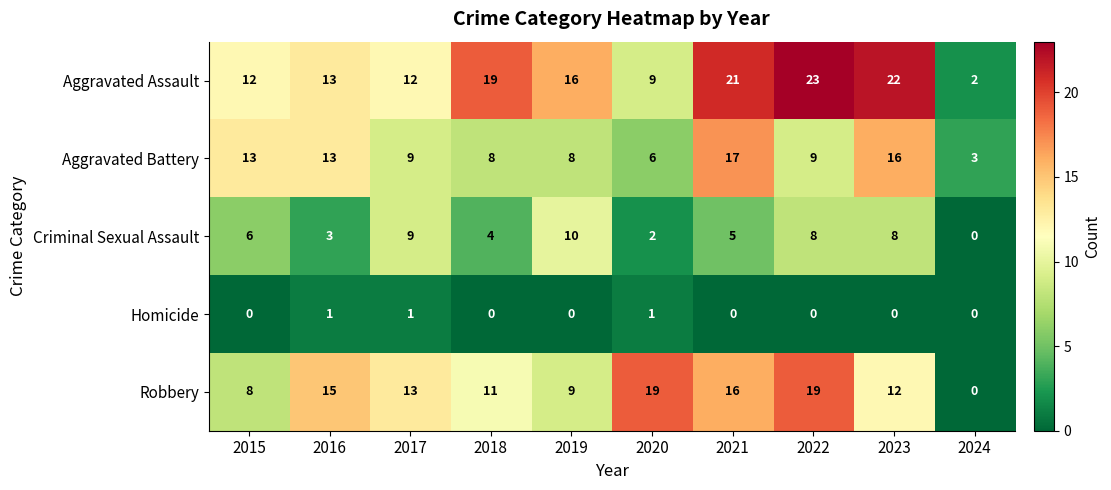

Between 2016 and 2023, which series saw the biggest shift?

Aggravated Assault